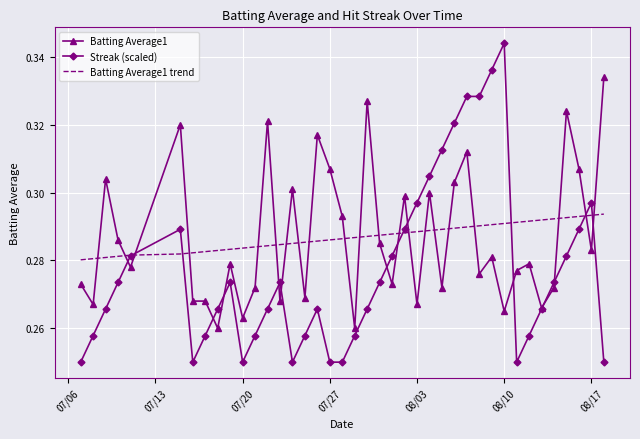

Which series has the widest spread of values?

Streak (scaled)